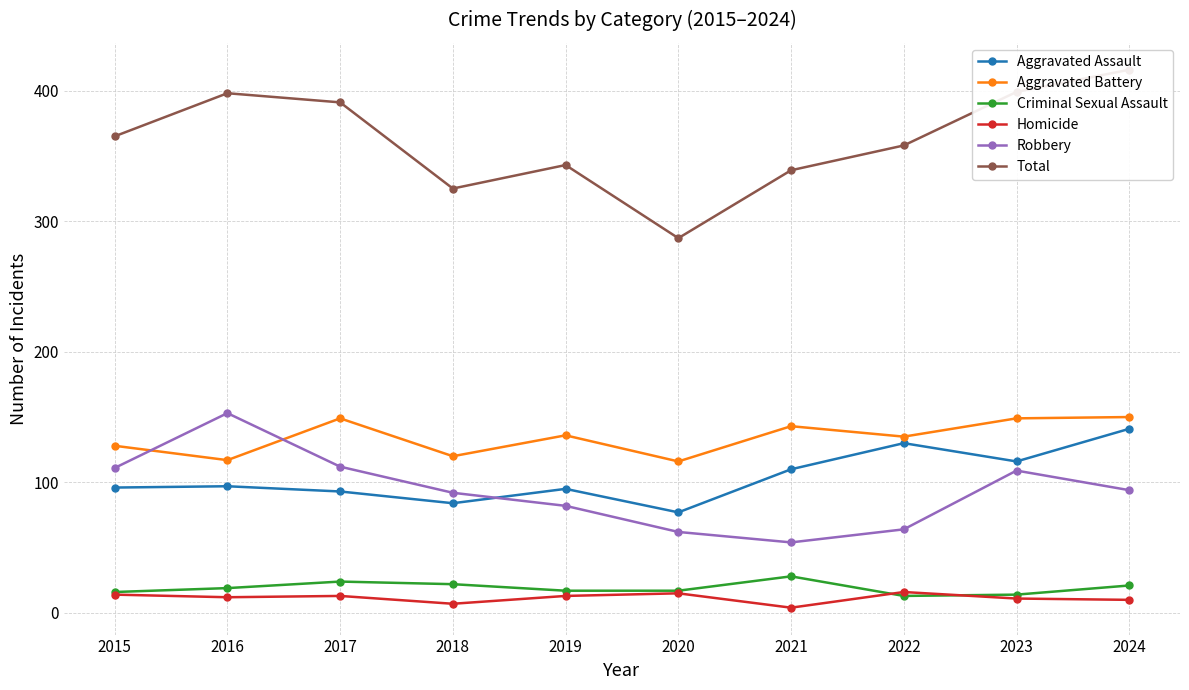

What are all the series names shown in the legend?

Aggravated Assault, Aggravated Battery, Criminal Sexual Assault, Homicide, Robbery, Total